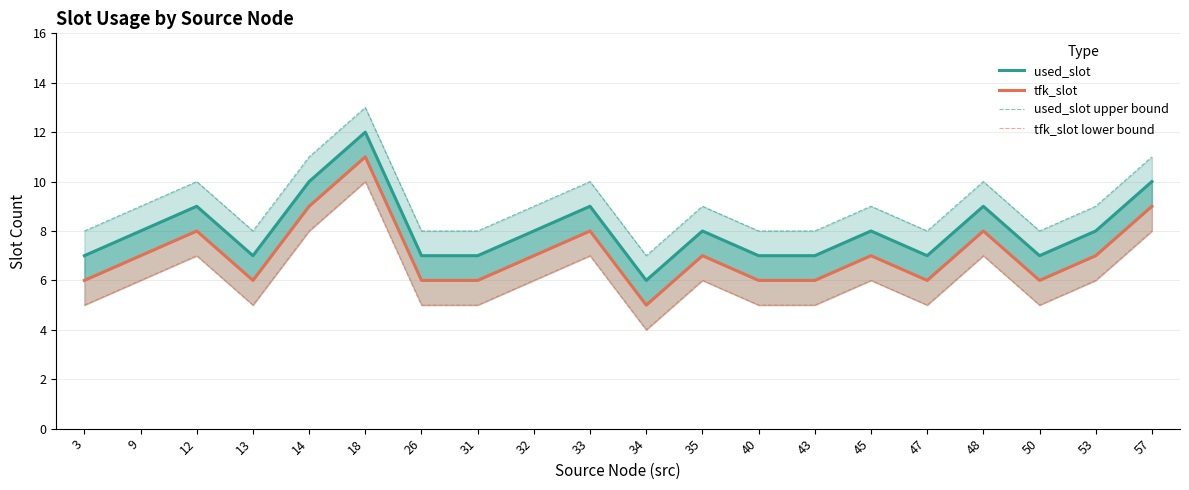

Reading right to left, what are all the values shown in this chart?

used_slot: 57=10	53=8	50=7	48=9	47=7	45=8	43=7	40=7	35=8	34=6	33=9	32=8	31=7	26=7	18=12	14=10	13=7	12=9	9=8	3=7
tfk_slot: 57=9	53=7	50=6	48=8	47=6	45=7	43=6	40=6	35=7	34=5	33=8	32=7	31=6	26=6	18=11	14=9	13=6	12=8	9=7	3=6
used_slot upper bound: 57=11	53=9	50=8	48=10	47=8	45=9	43=8	40=8	35=9	34=7	33=10	32=9	31=8	26=8	18=13	14=11	13=8	12=10	9=9	3=8
tfk_slot lower bound: 57=8	53=6	50=5	48=7	47=5	45=6	43=5	40=5	35=6	34=4	33=7	32=6	31=5	26=5	18=10	14=8	13=5	12=7	9=6	3=5